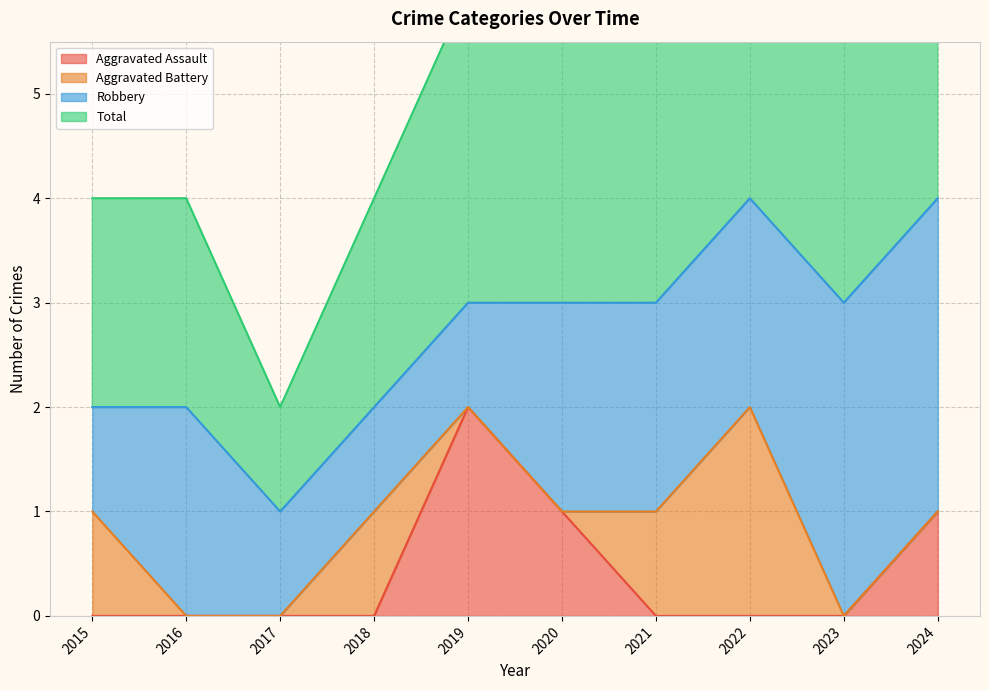

Which category has the highest value in the Aggravated Assault series?

2019